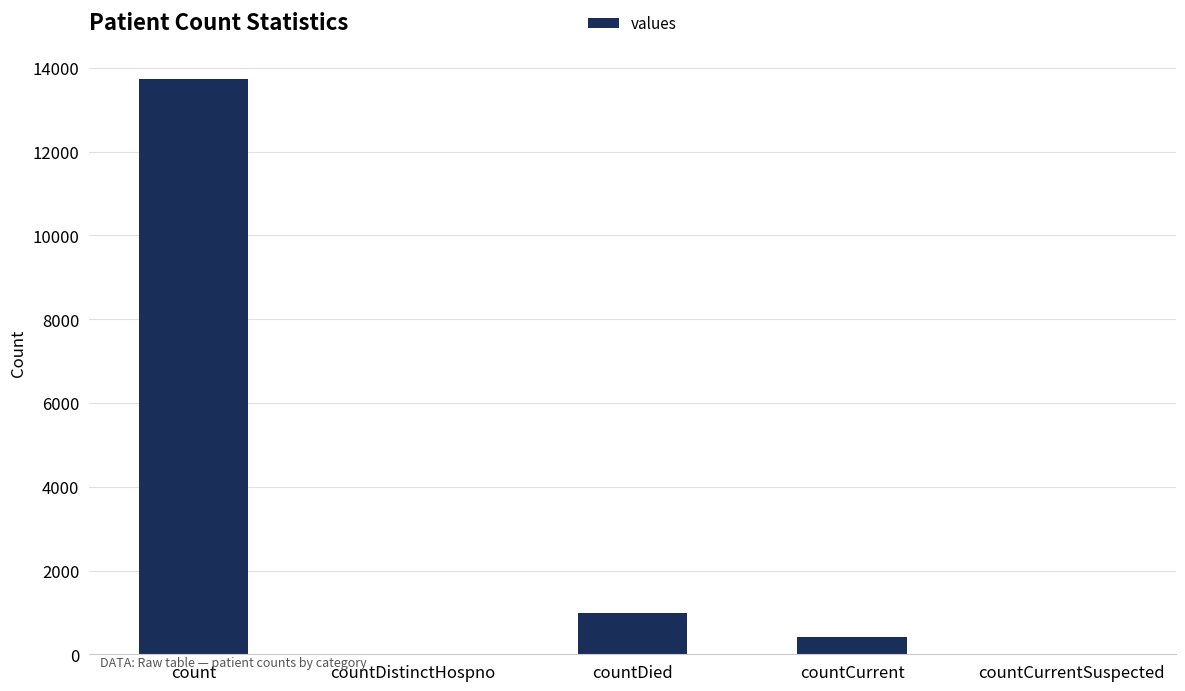

Where is the data nearest to the value 6873?

countDied